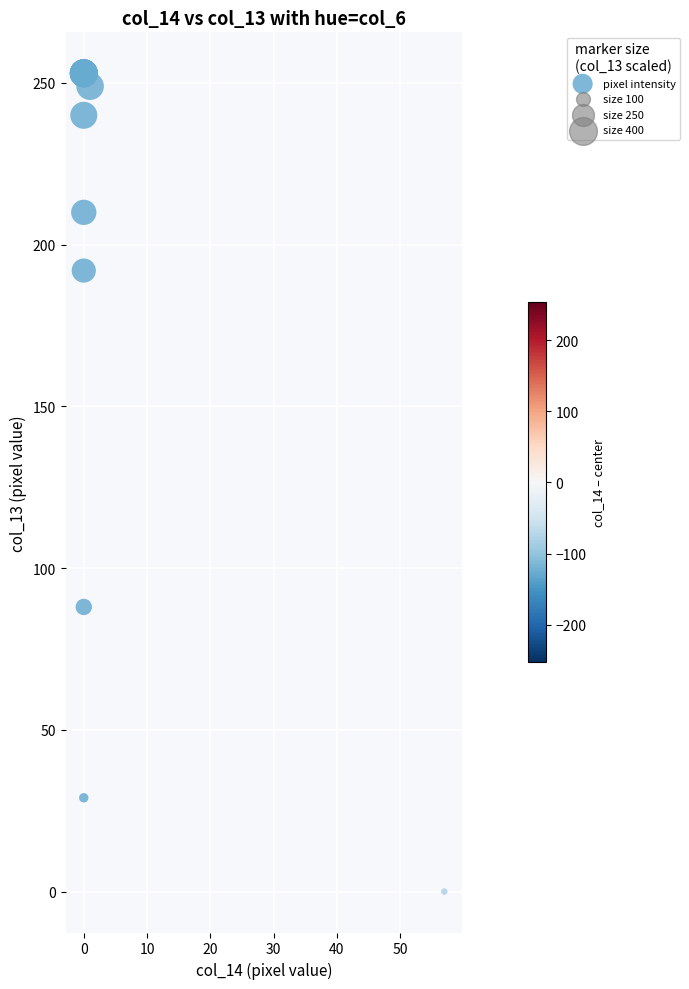

What Y value in the scatter plot is closest to 126?

88